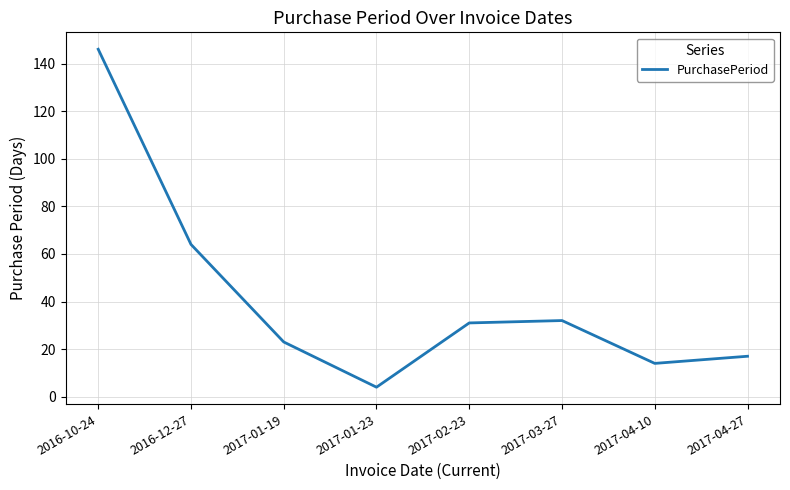

Which label corresponds to the largest value in the chart?

2016-10-24